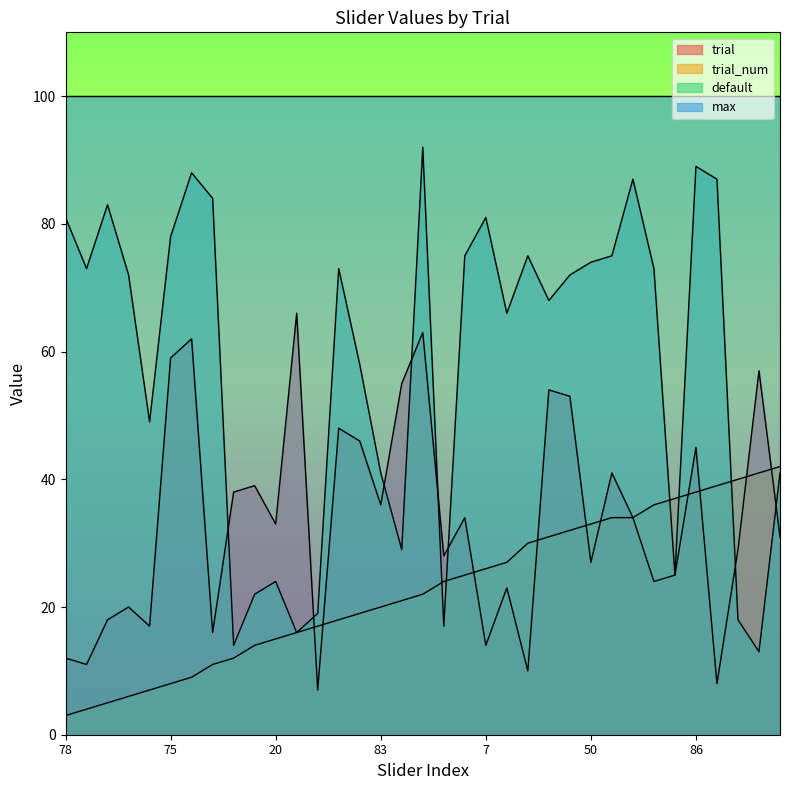

What are all the series names shown in the legend?

trial, trial_num, default, max